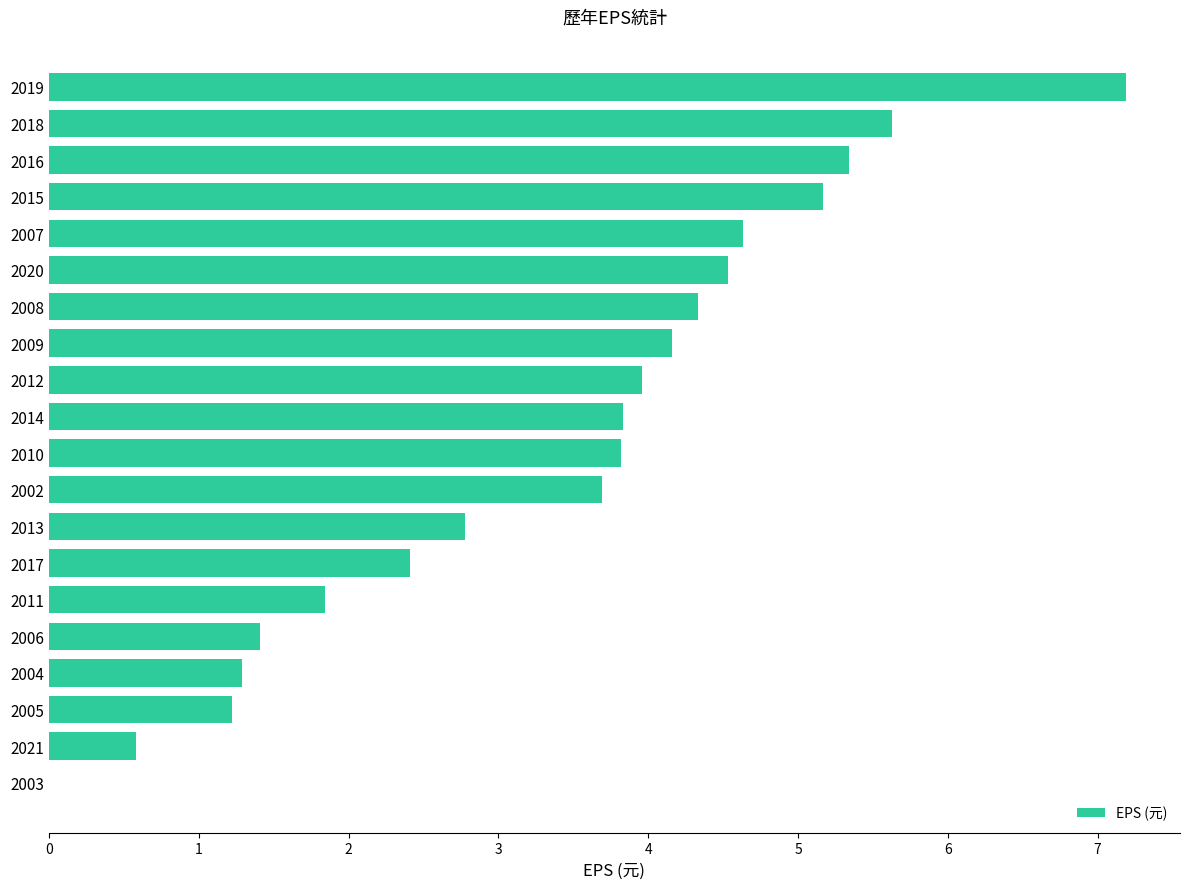

What is the average value?

3.4